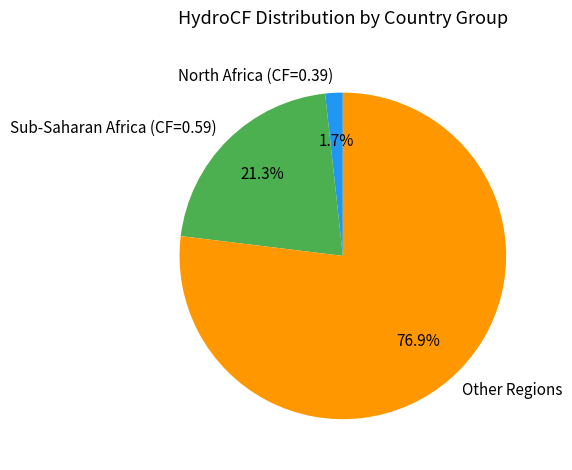

What is the smallest slice in the pie chart?

North Africa (CF=0.39)